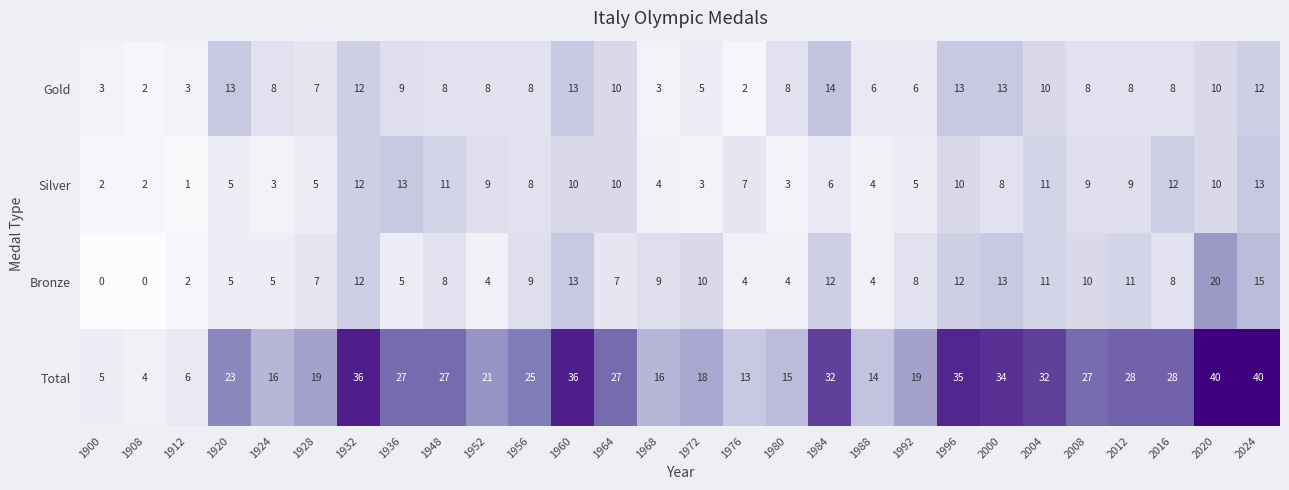

Which series has the widest spread of values?

Total